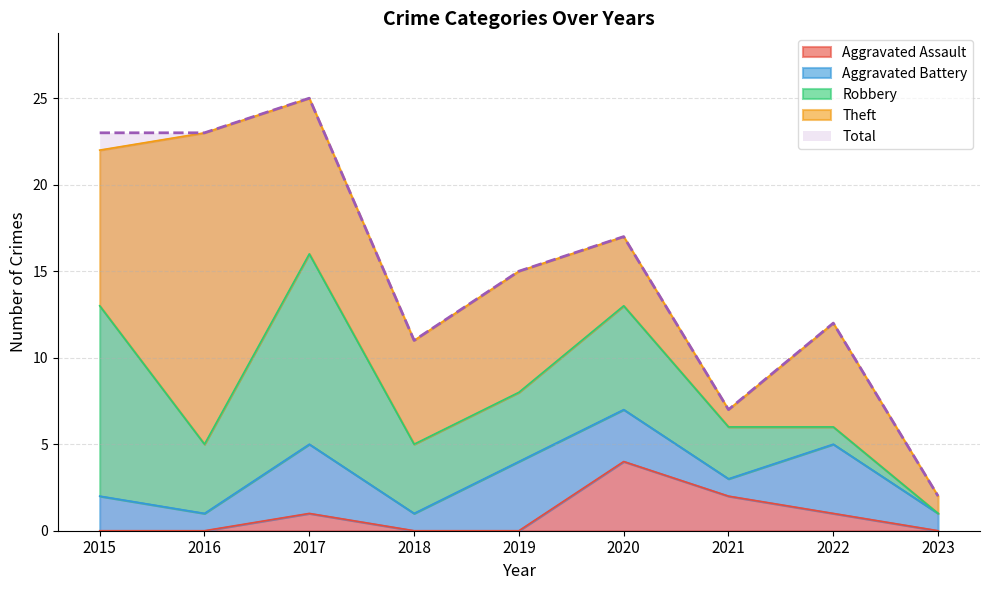

True or false: Aggravated Assault has a value of 3 at 2023.

False